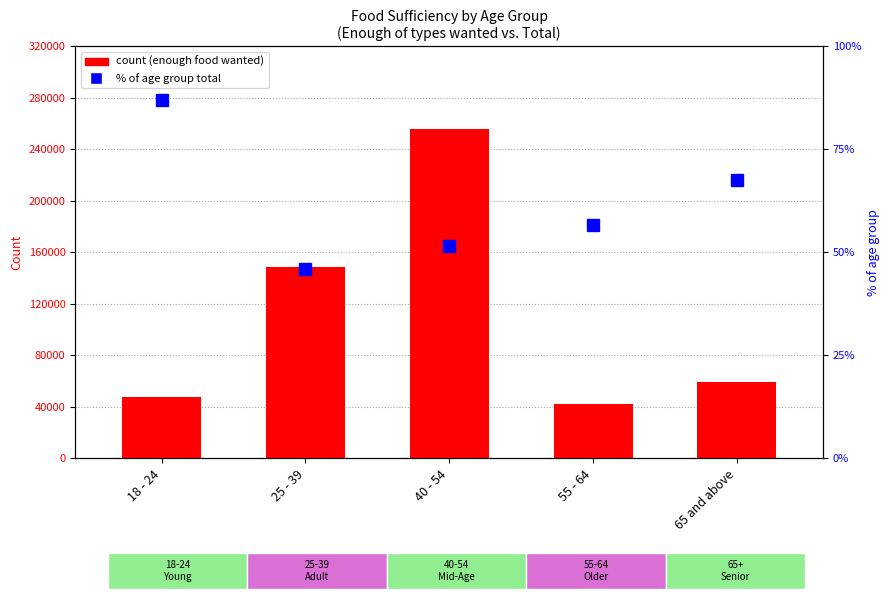

Reading left to right, transcribe all the data shown in this chart.

Enough of the types of food wanted: 18 - 24=47872.0	25 - 39=148352.0	40 - 54=256021.0	55 - 64=42543.0	65 and above=59560.0
% of age group total: 18 - 24=87.0	25 - 39=46.0	40 - 54=51.5	55 - 64=56.6	65 and above=67.6